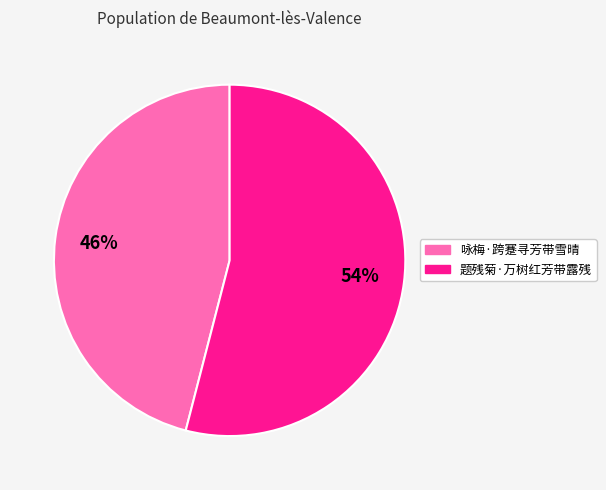

Combined, do 题残菊·万树红芳带露残 and 咏梅·跨蹇寻芳带雪晴 account for over 50%?

Yes